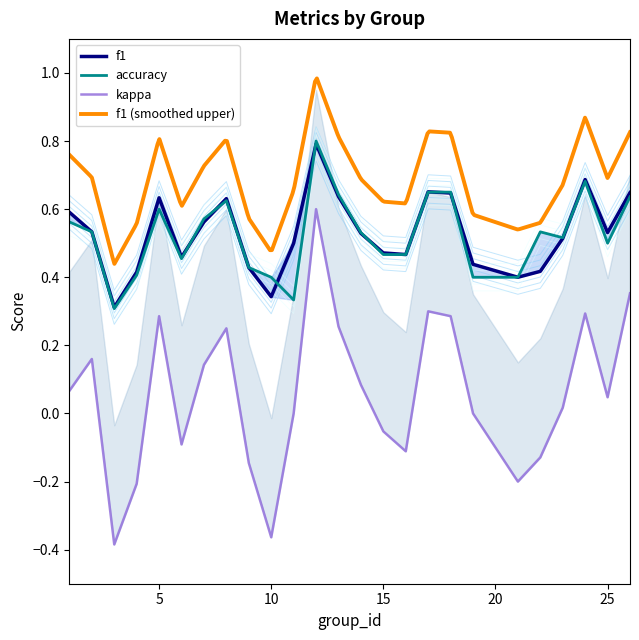

What is the value of the accuracy point at the 11th from the left?

0.3